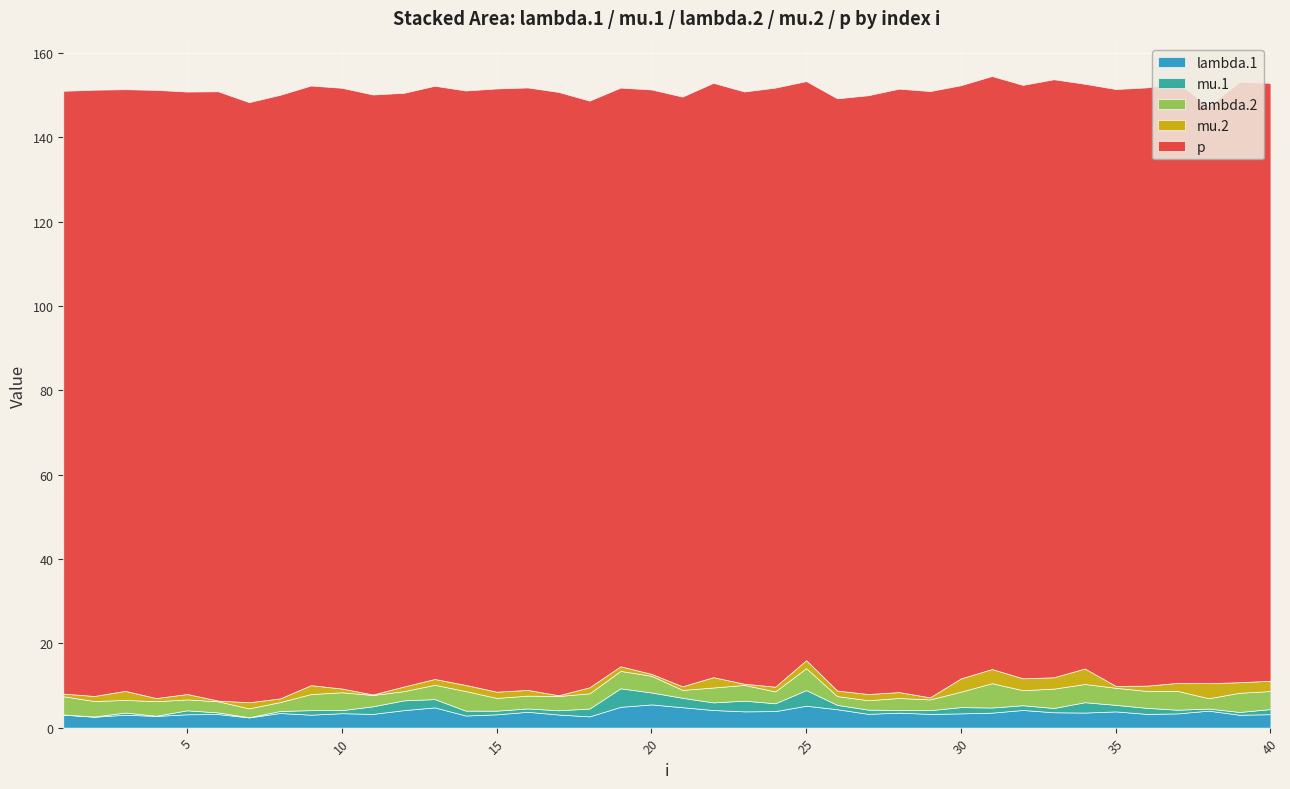

The lambda.1 series shows 4.8 at 13. True or false?

True